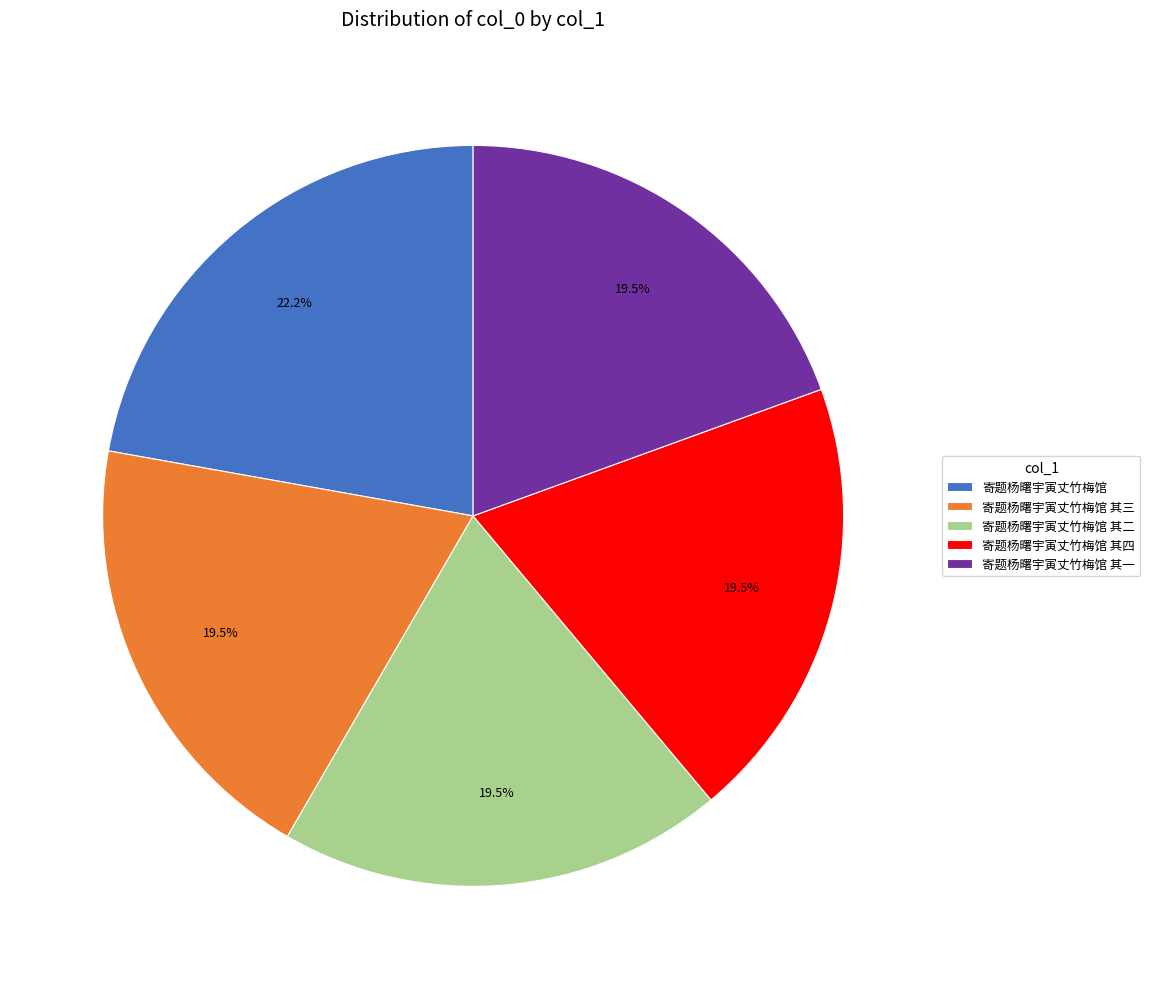

To the nearest percent, what is the combined percentage of 寄题杨曙宇寅丈竹梅馆 其四 and 寄题杨曙宇寅丈竹梅馆?

42%